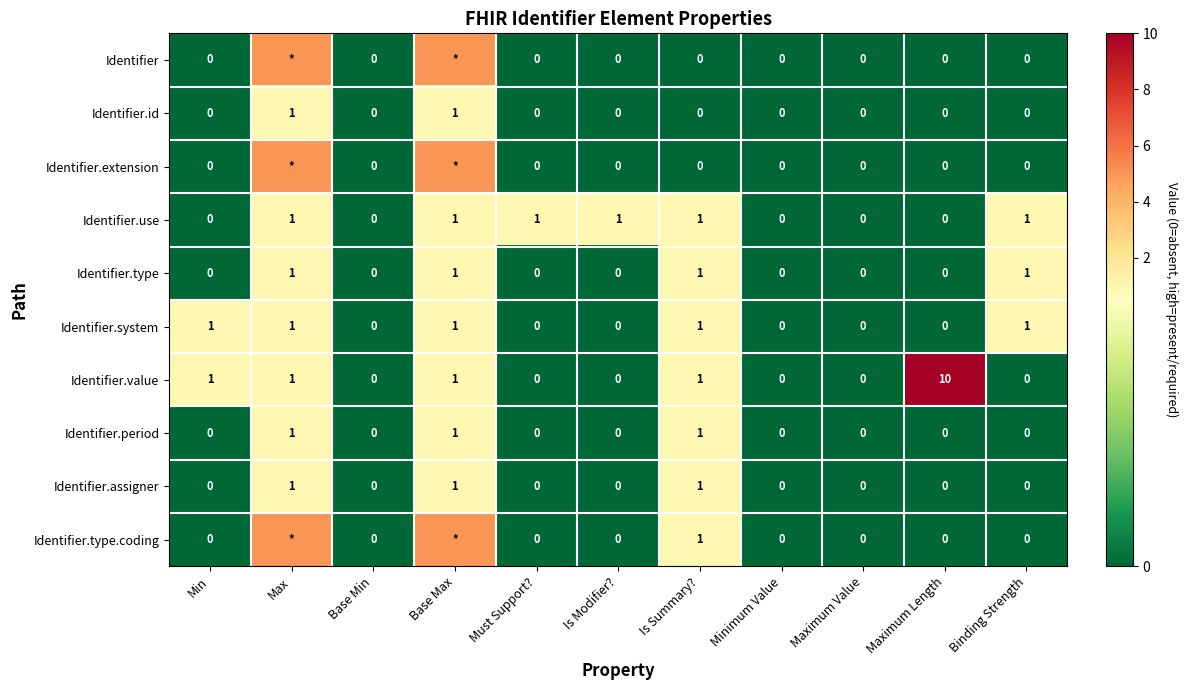

Is it true that Identifier.assigner equals 0 at Base Min?

True